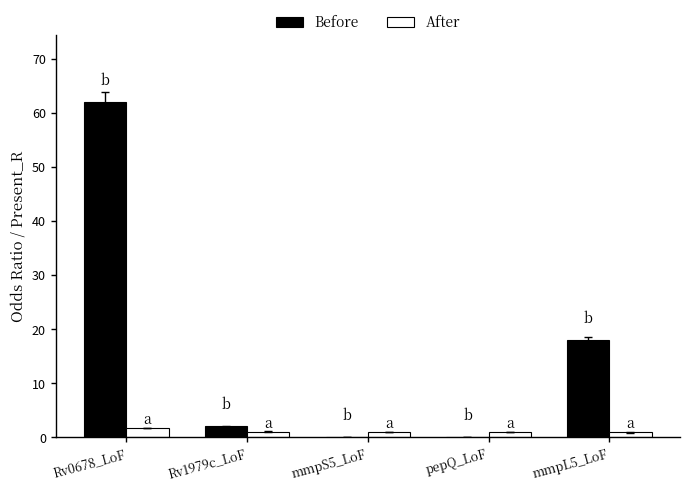

Between Rv0678_LoF and pepQ_LoF, which series saw the biggest shift?

Before